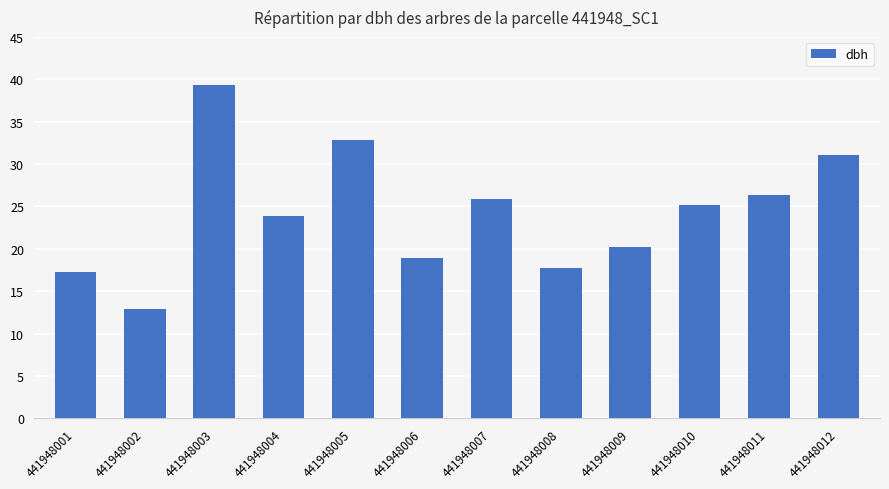

Which category has the lowest value across all series?

441948002